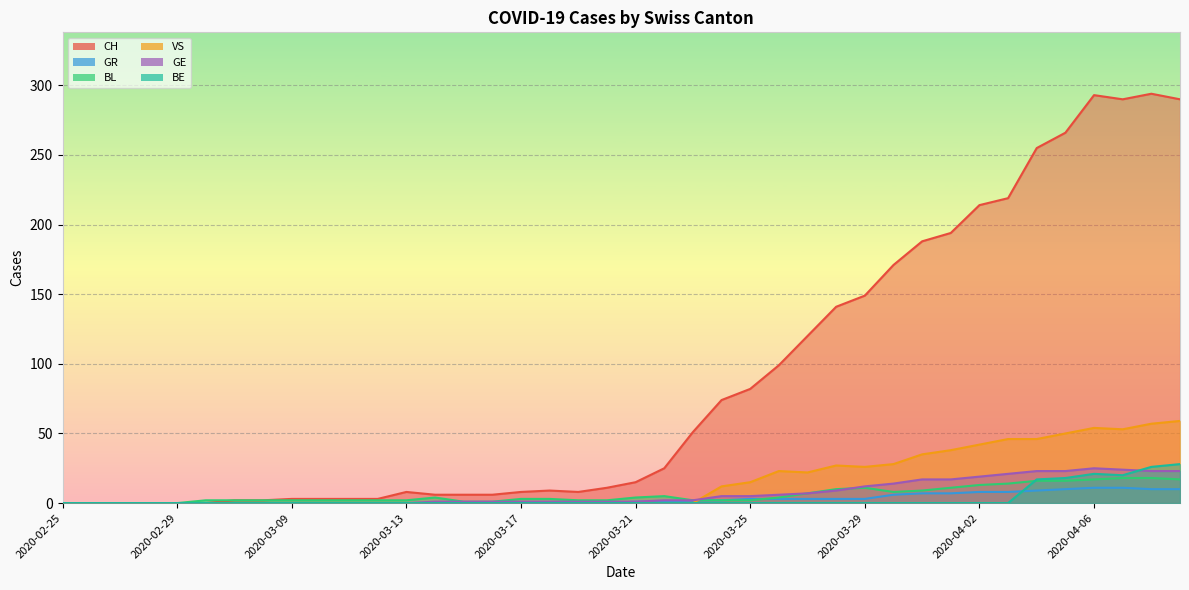

Which series has the widest spread of values?

CH